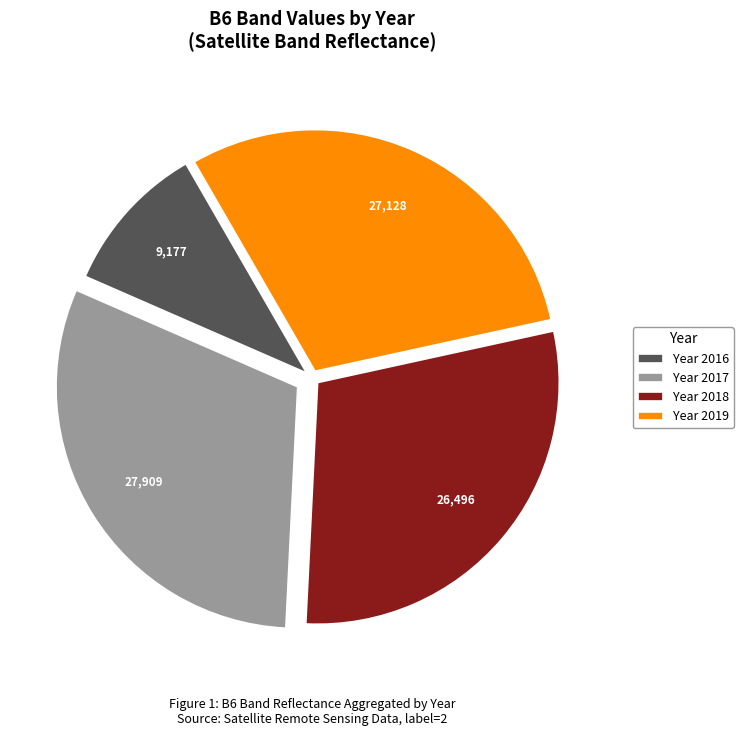

Which has a higher value, Year 2019 or Year 2018?

Year 2019